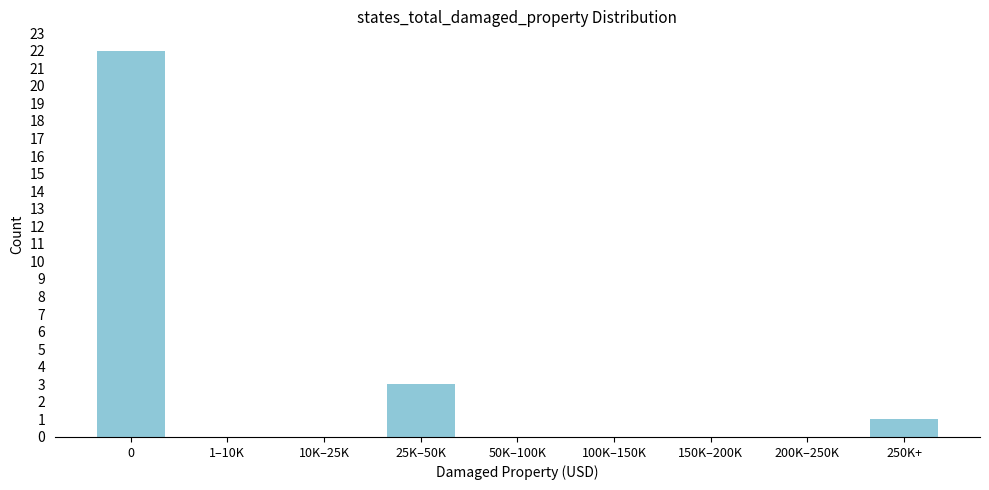

Reading left to right, list all the values displayed in this chart.

0=22	1–10K=0	10K–25K=0	25K–50K=3	50K–100K=0	100K–150K=0	150K–200K=0	200K–250K=0	250K+=1